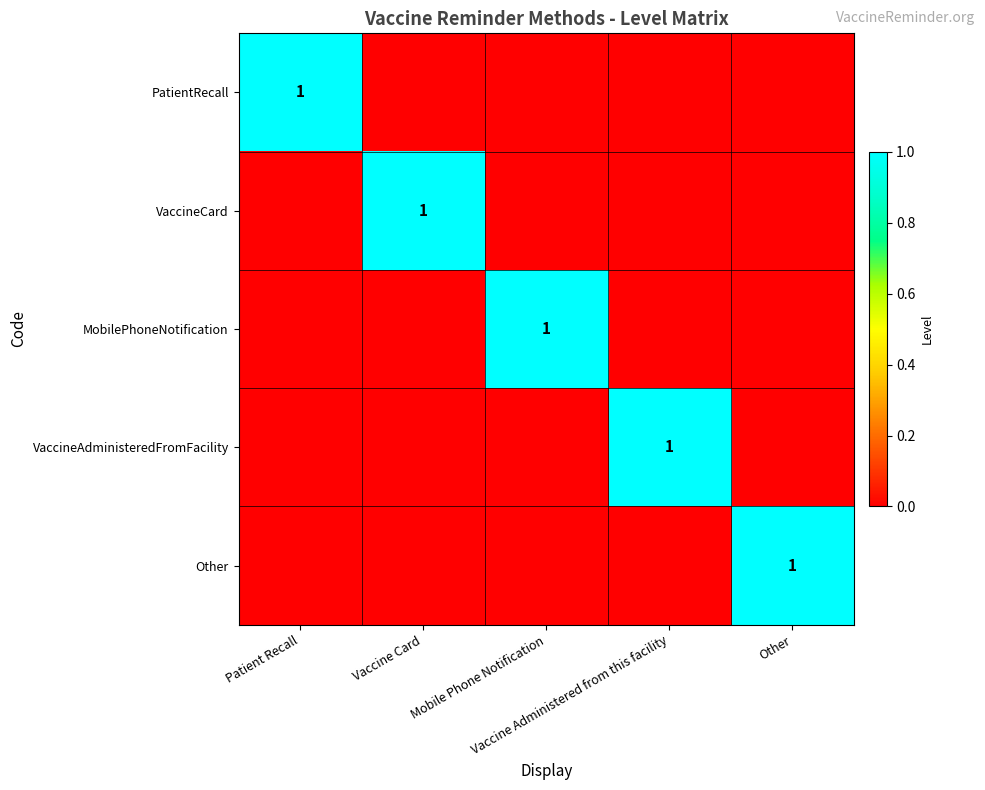

At how many categories does at least one series exceed 0?

5